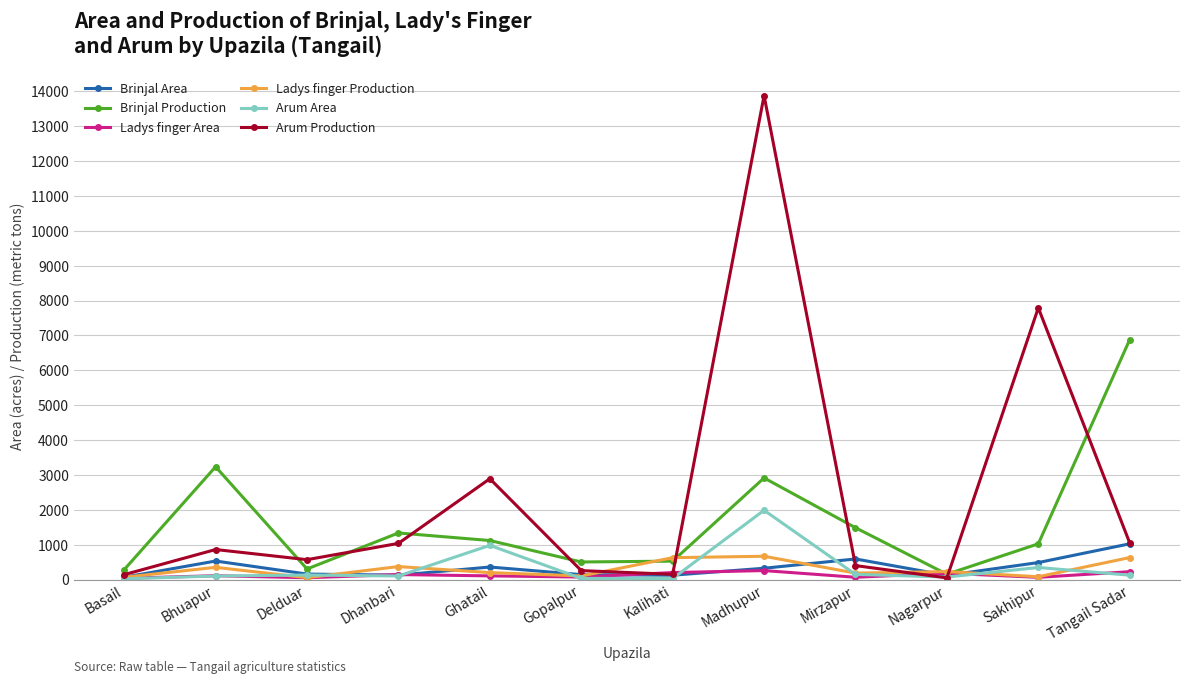

At which category is the sum across all series the highest?

Madhupur